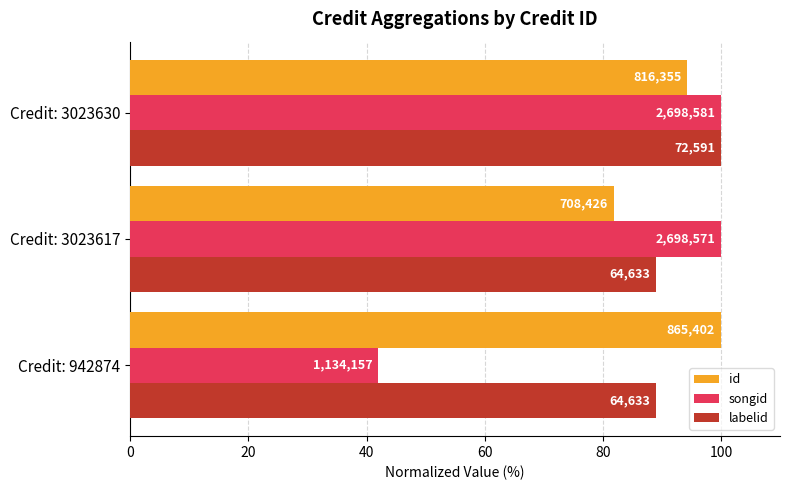

Reading left to right, extract all data points from this chart.

id: 100.0	81.9	94.3
songid: 42.0	100.0	100.0
labelid: 89.0	89.0	100.0